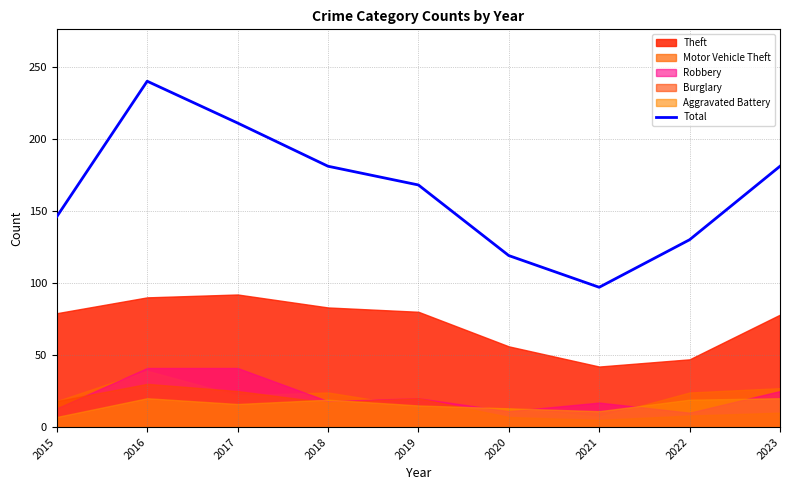

What is the value of the 8th point from the left?

130